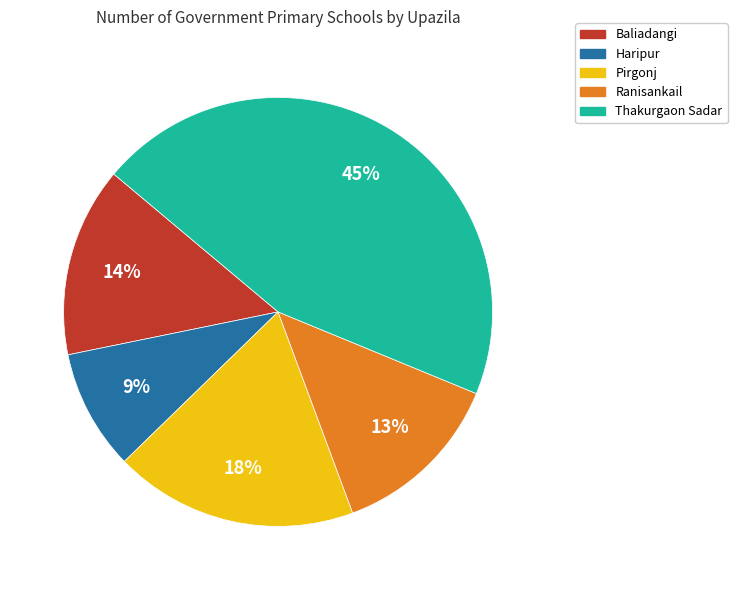

Does Ranisankail represent more than half of the total?

No